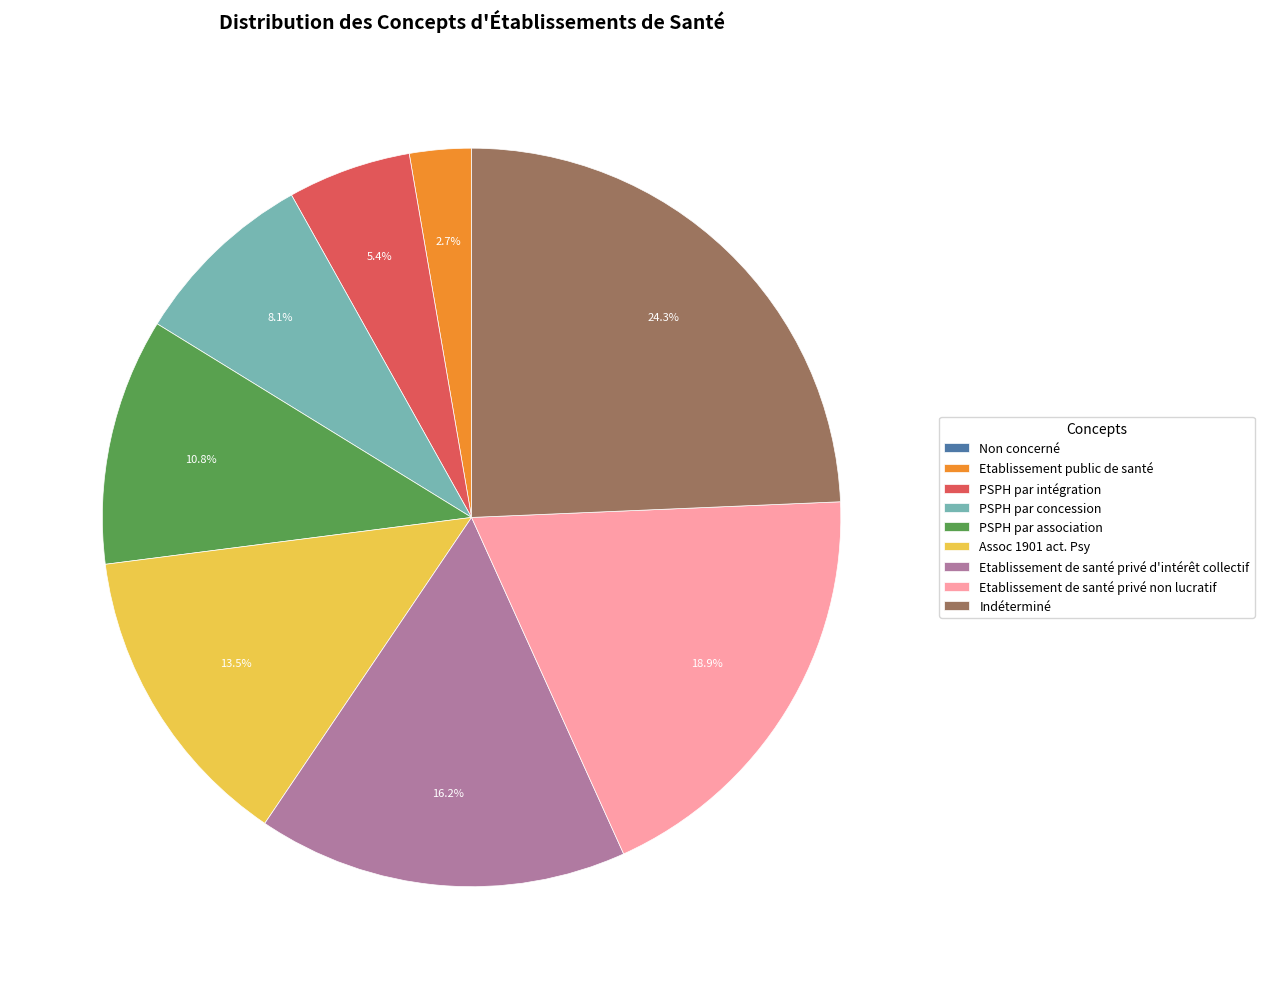

To the nearest percent, what is the difference between the PSPH par concession and Indéterminé slice percentages?

16%